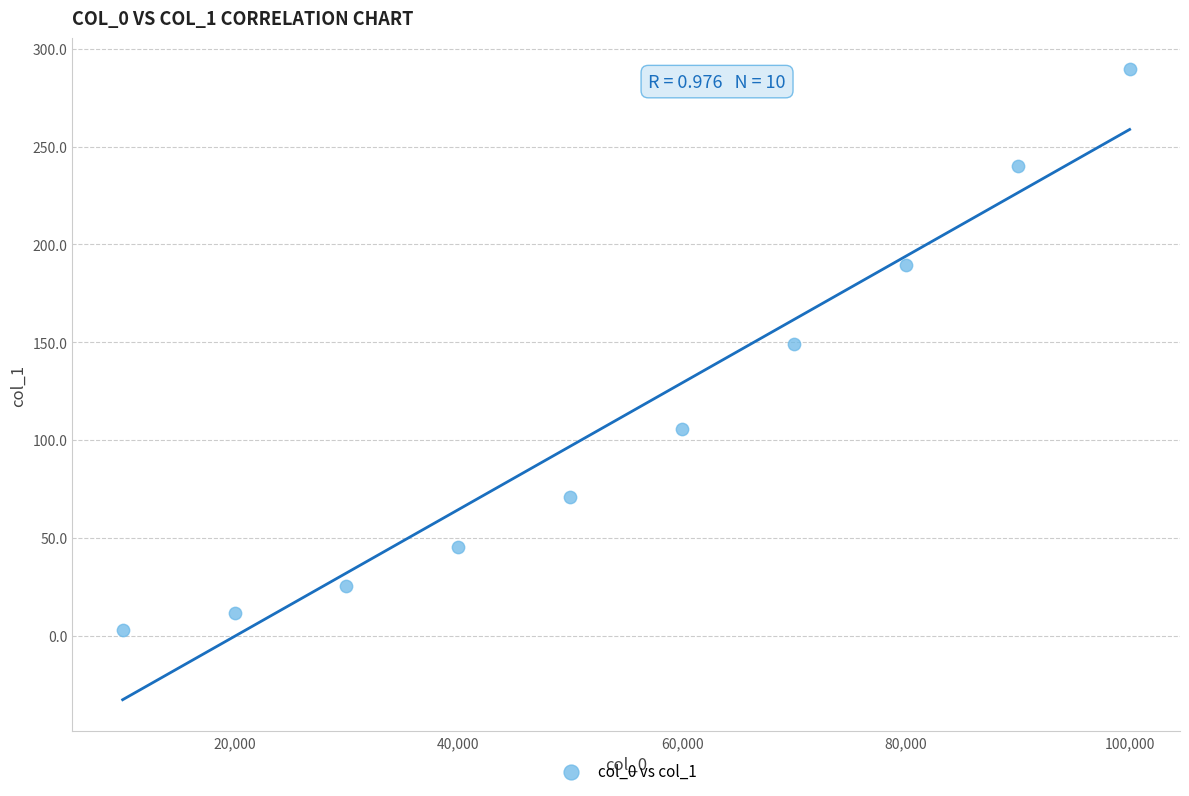

What is the average Y value?

113.0